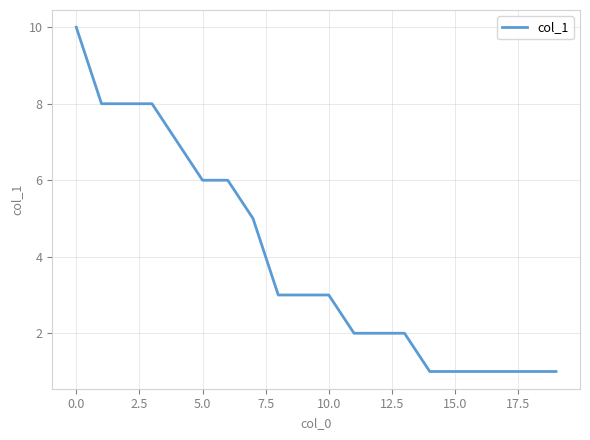

What is the minimum value shown in the chart?

1